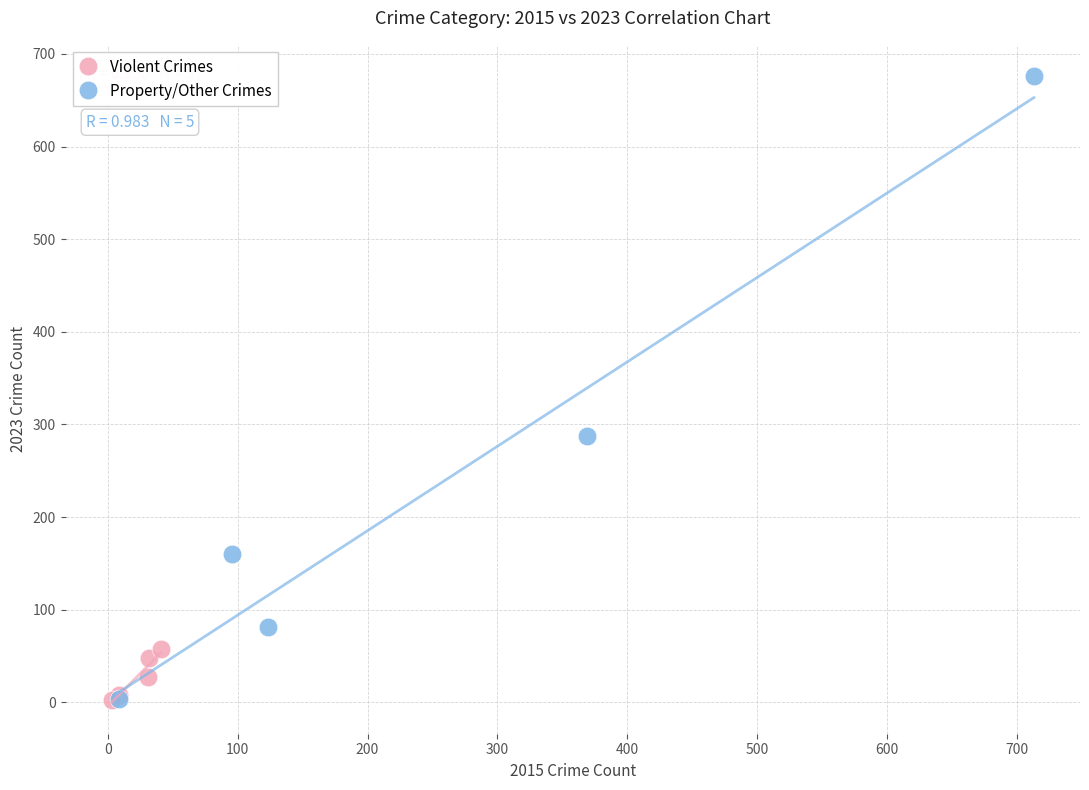

Which series reaches the maximum Y coordinate?

Property/Other Crimes